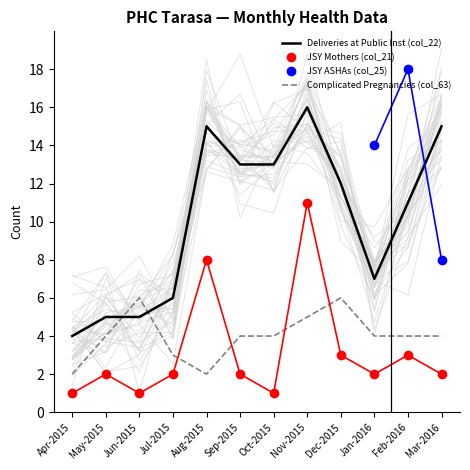

Is it true that JSY Mothers (col_21) equals 0 at Apr-2015?

False